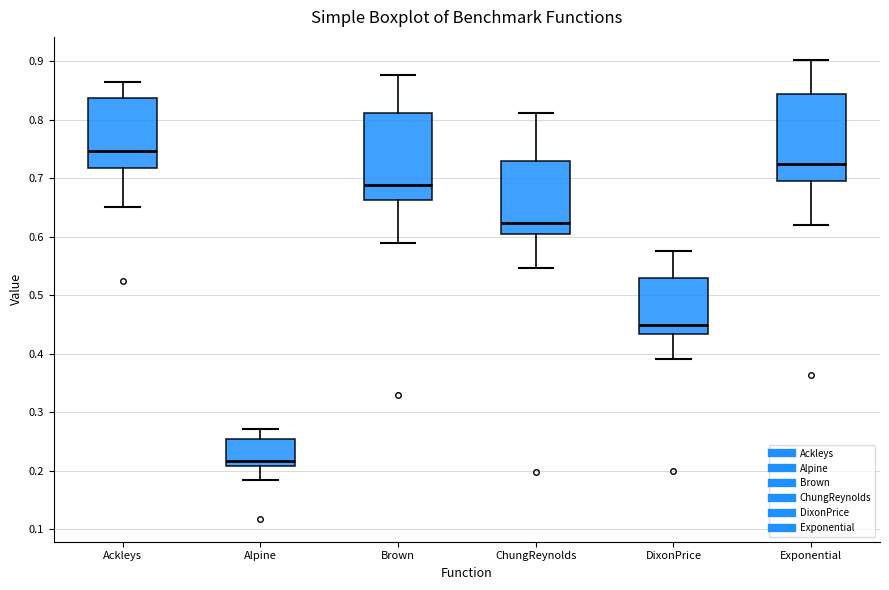

Reading left to right, transcribe this box plot: for each box, give where its median line is, the range the box spans, and where its two whiskers end, as read against the y-axis. The values are not printed on the chart, so give them approximately, as read against the axis.

Ackleys: median 0.75, box 0.72 to 0.84, whiskers 0.65 to 0.86
Alpine: median 0.22, box 0.21 to 0.25, whiskers 0.18 to 0.27
Brown: median 0.69, box 0.66 to 0.81, whiskers 0.59 to 0.88
ChungReynolds: median 0.62, box 0.60 to 0.73, whiskers 0.55 to 0.81
DixonPrice: median 0.45, box 0.43 to 0.53, whiskers 0.39 to 0.58
Exponential: median 0.72, box 0.70 to 0.84, whiskers 0.62 to 0.90